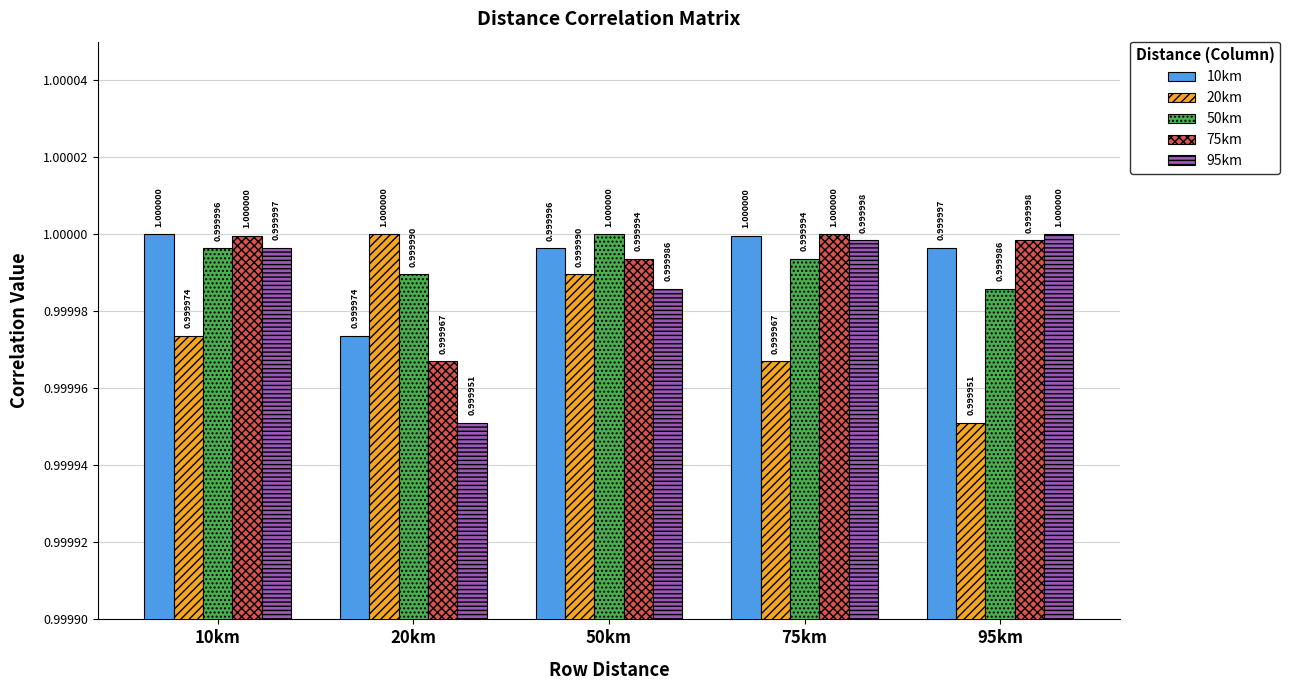

True or false: 10km has a value of 1.0 at 50km.

True